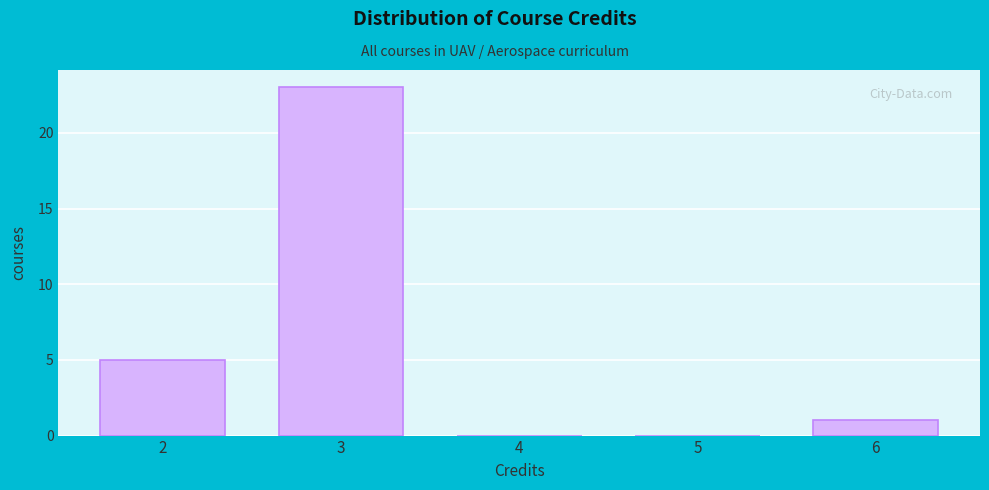

Reading left to right, list every bar in this chart as the range it spans on the x-axis followed by its height. The values are not printed on the chart, so give them approximately, as read against the axis.

1.5 to 2.5: 5
2.5 to 3.5: 23
3.5 to 4.5: 0
4.5 to 5.5: 0
5.5 to 6.5: 1